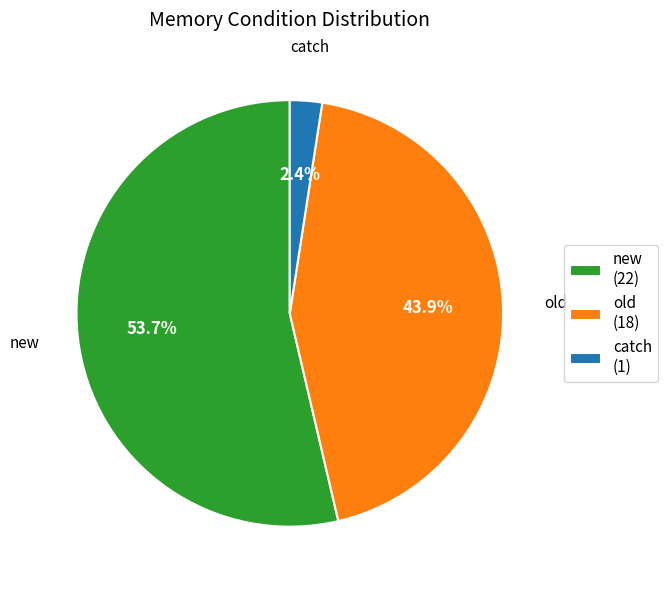

Combined, do new and old account for over 50%?

Yes